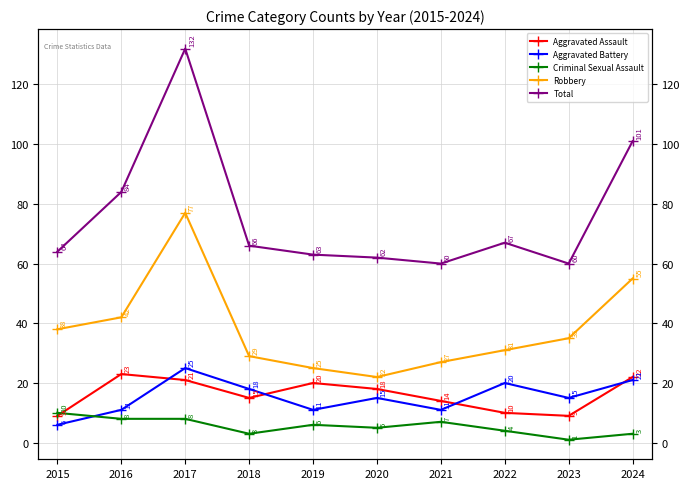

Which category has the highest value across all series?

2017